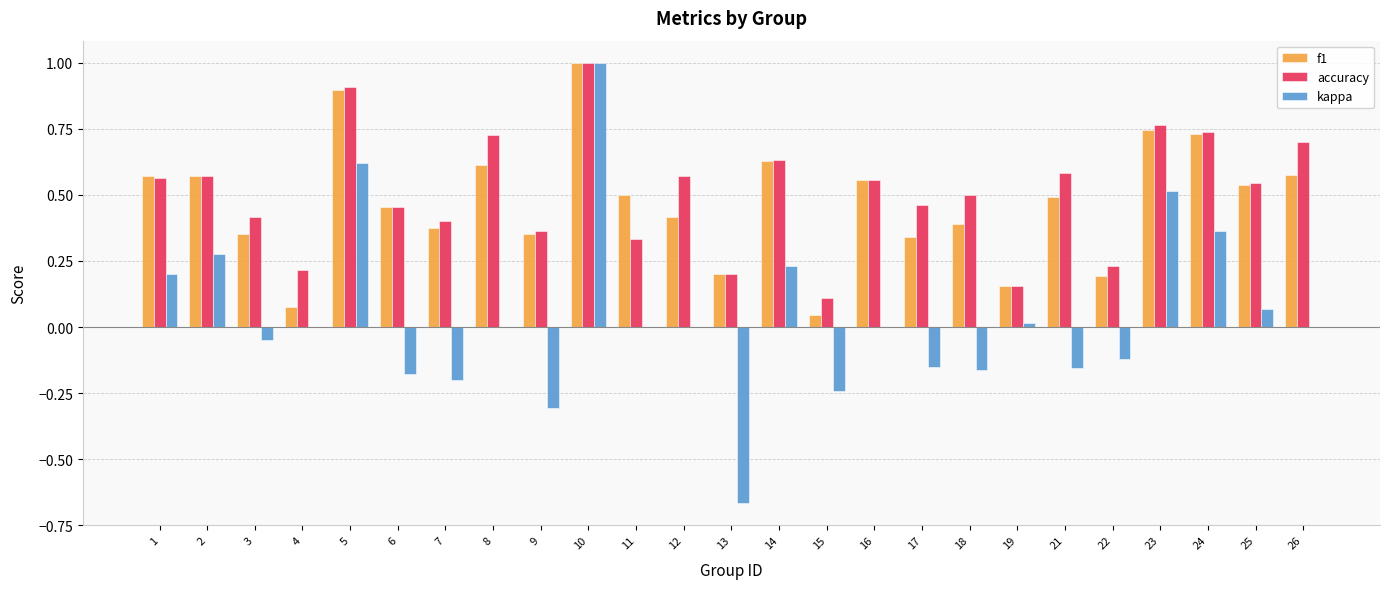

Which series has the widest spread of values?

kappa